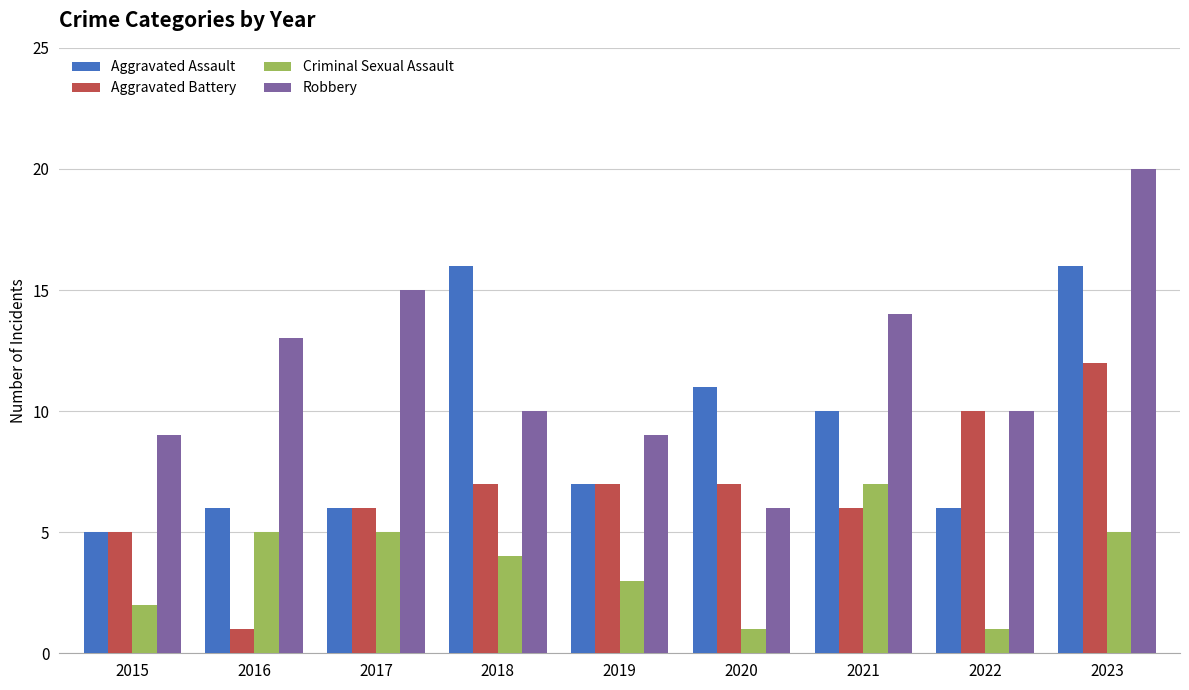

What is the sum of the Aggravated Battery values at 2021 and 2023?

18